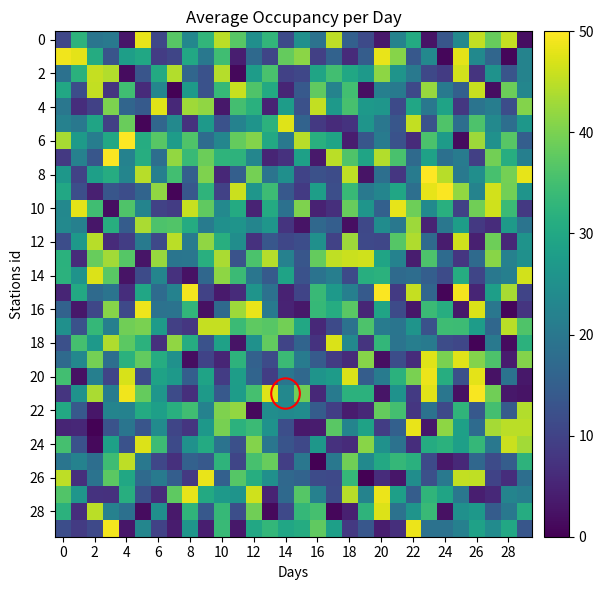

At how many categories does at least one series exceed 48?

15